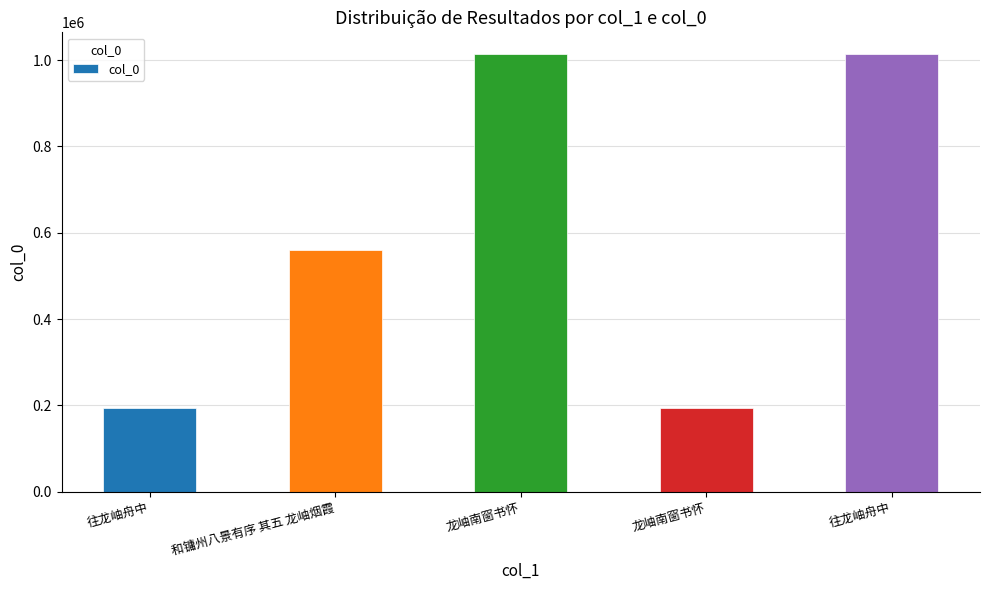

Which has a higher value, 龙岫南窗书怀 or 和镛州八景有序 其五 龙岫烟霞?

龙岫南窗书怀